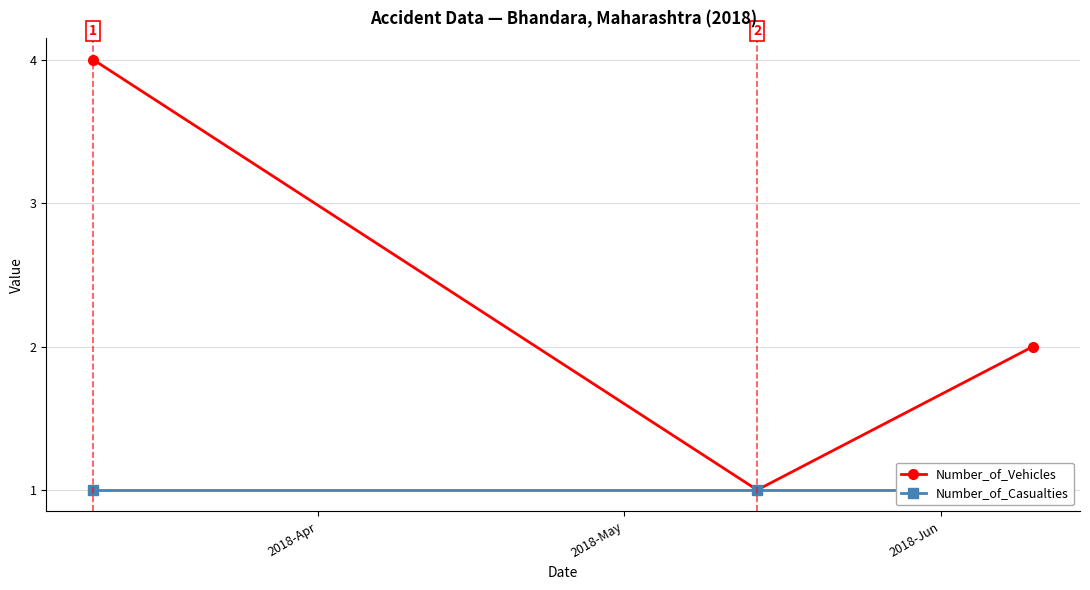

Rank the series by their maximum value, from lowest to highest.

Number_of_Casualties, Number_of_Vehicles